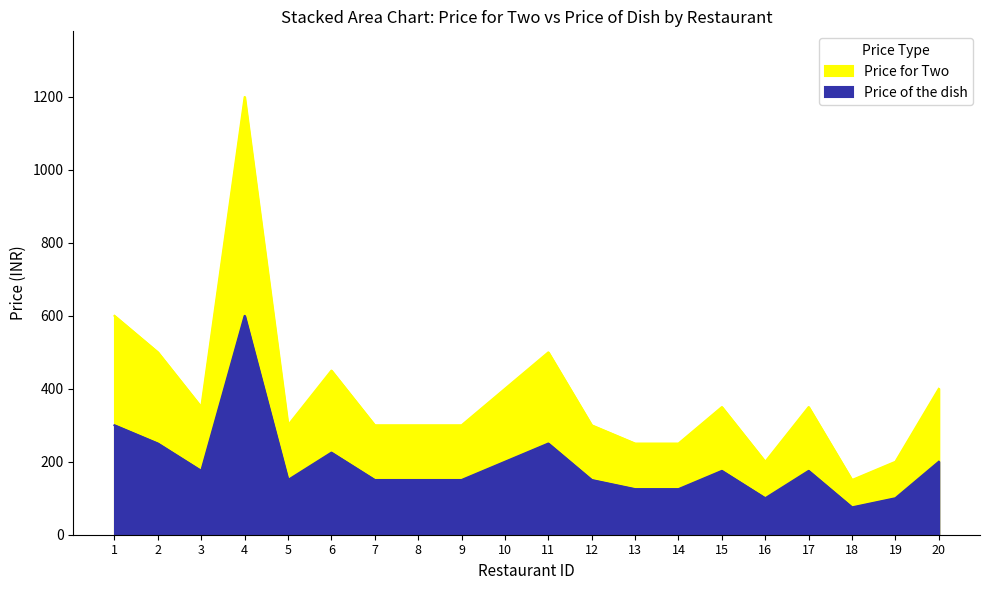

What is the difference between the maximum and minimum values in the Price of the dish series?

525